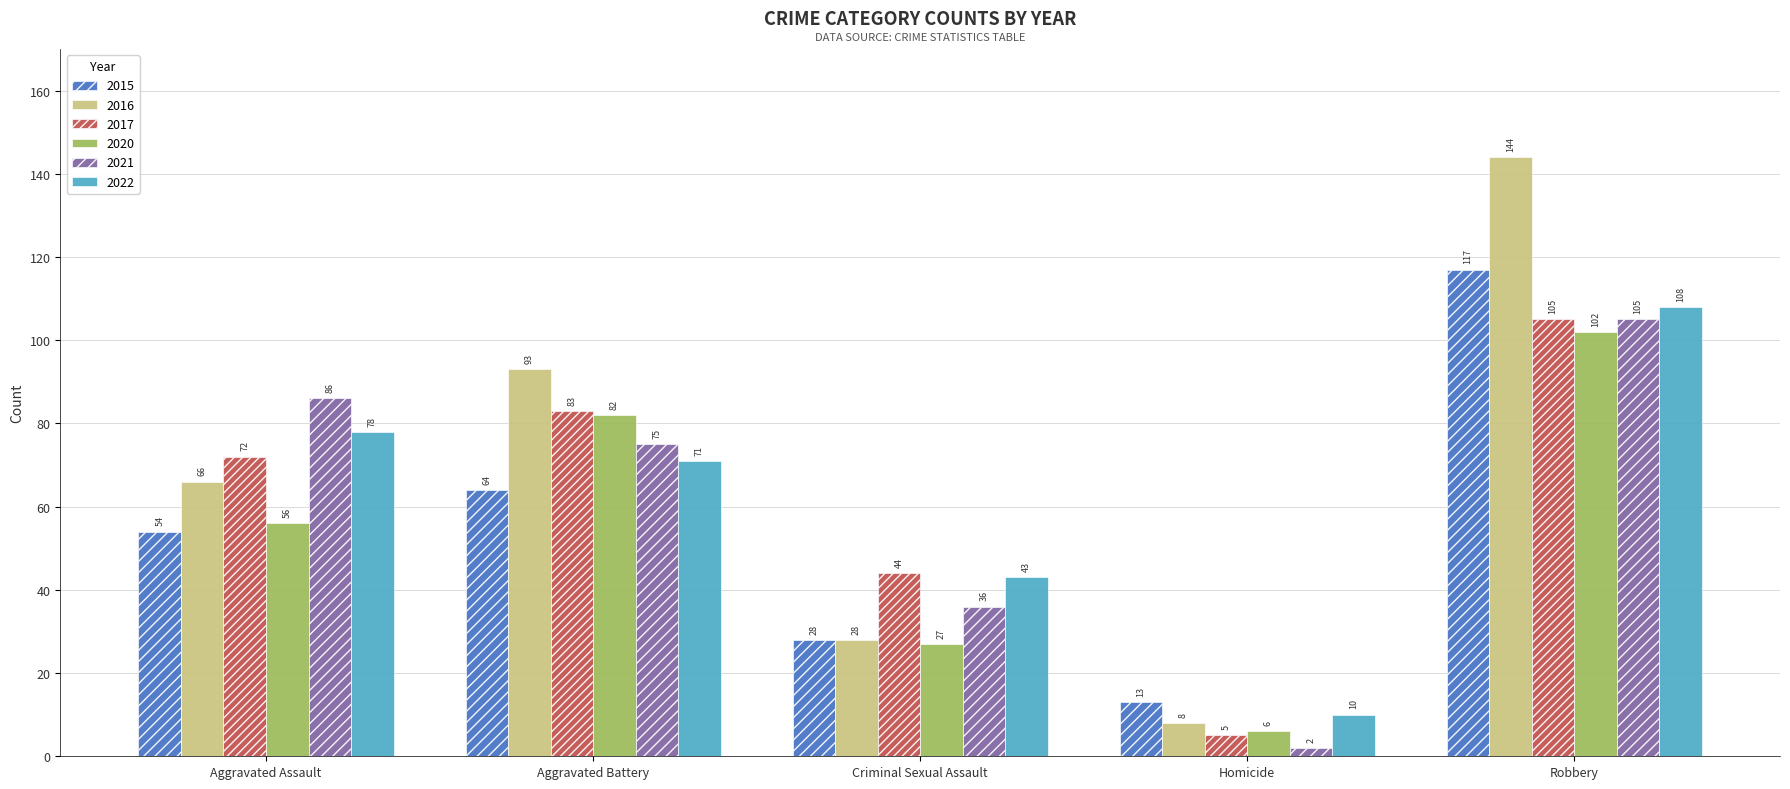

What is the approximate value of 2022 at Aggravated Assault, to the nearest 5?

80